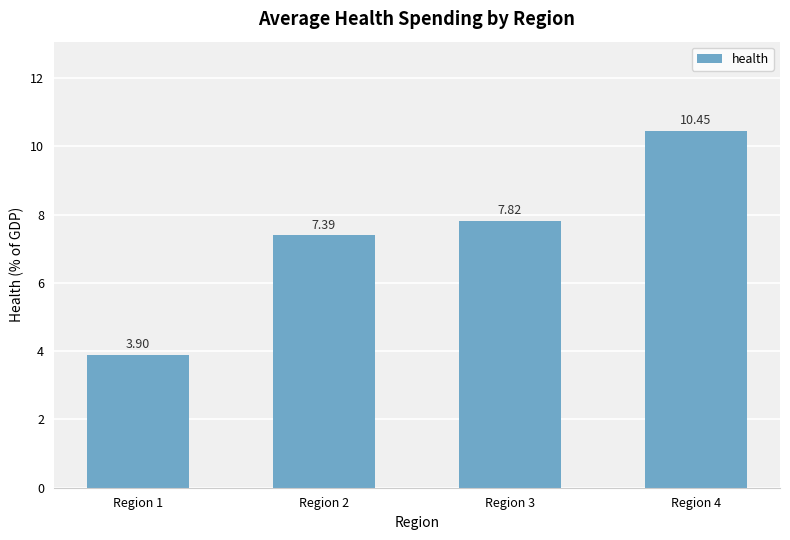

List the labels in order of value, largest first.

Region 4, Region 3, Region 2, Region 1